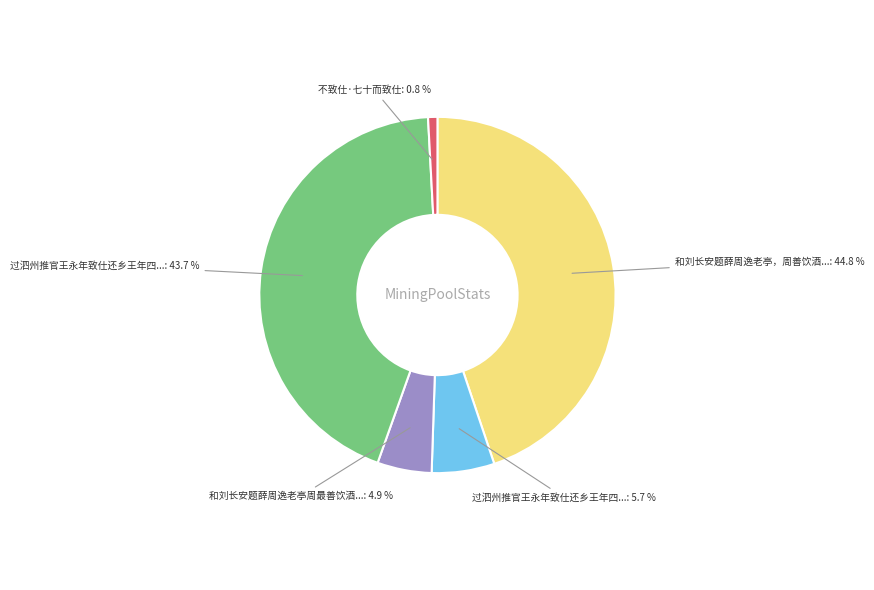

Which category has the biggest portion of the pie?

和刘长安题薛周逸老亭，周善饮酒...: 44.8 %